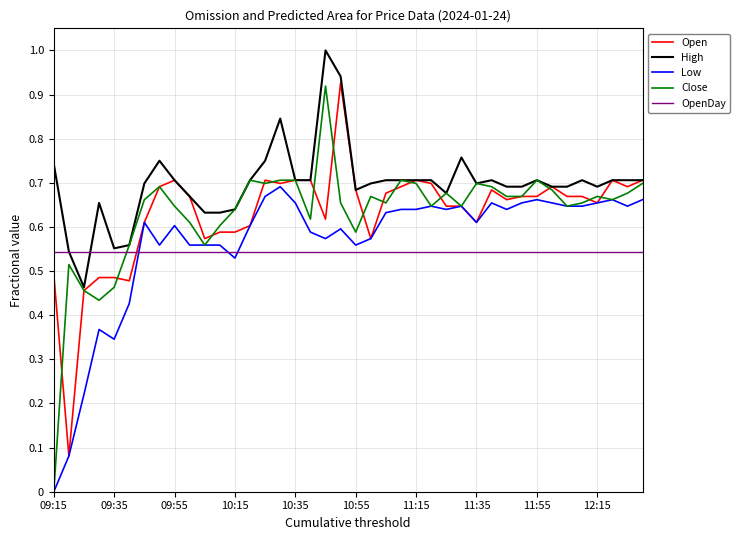

What is the sum of all OpenDay values?

21.8